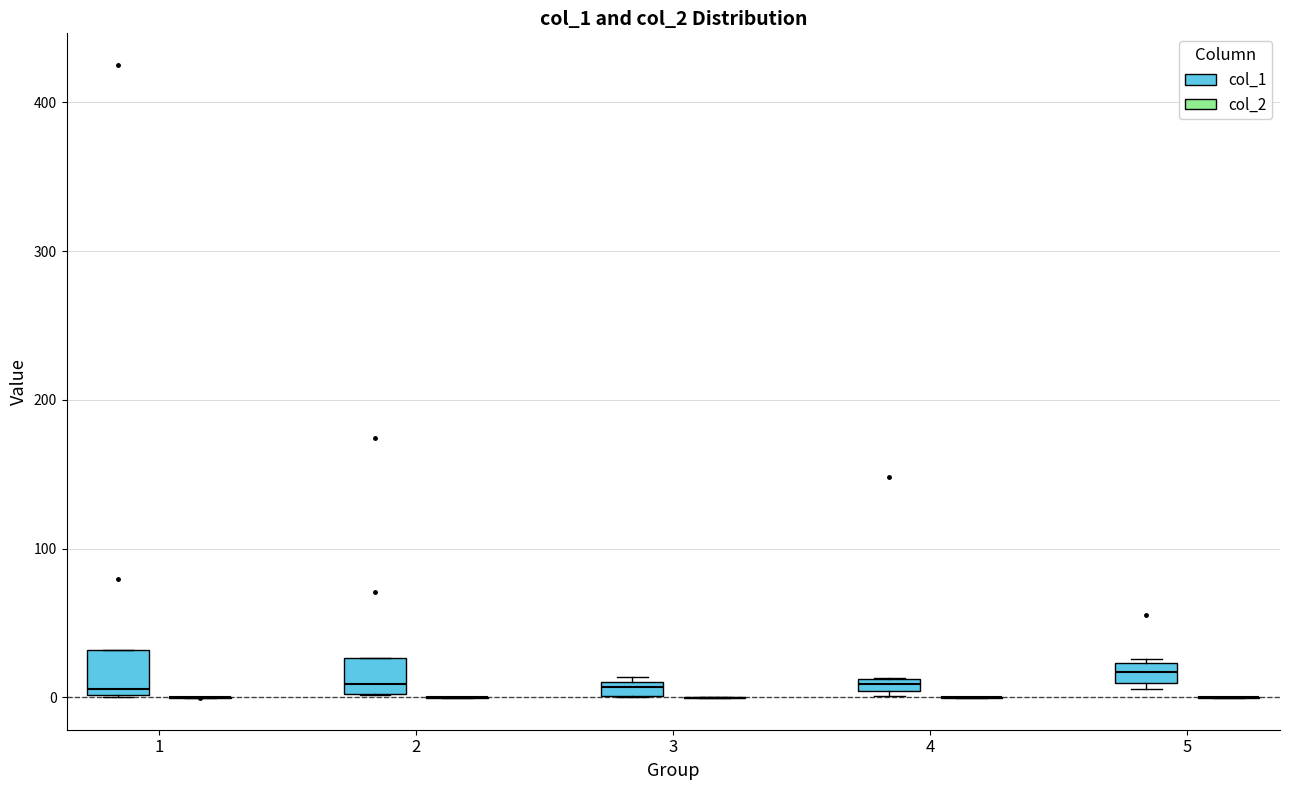

Where is the upper edge of the box for 1 (col_1) on the y-axis? The values are not printed on the chart, so give them approximately, as read against the axis.

30